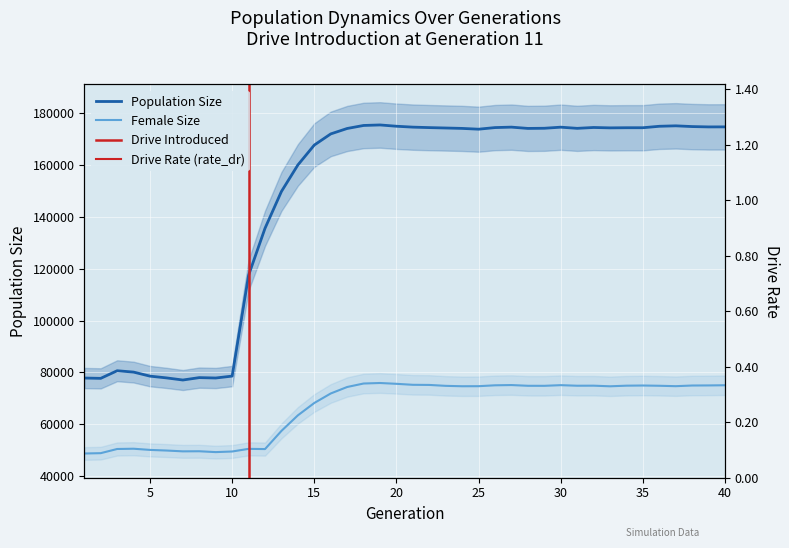

Reading left to right, transcribe all the data shown in this chart.

size: 77854.0	77729.0	80661.0	80139.0	78582.0	77910.0	77090.0	78014.0	77864.0	78599.0	117416.0	135500.0	149687.0	159888.0	167550.0	171838.0	173929.0	175091.0	175290.0	174792.0	174448.0	174268.0	174114.0	173958.0	173656.0	174278.0	174448.0	173951.0	174013.0	174432.0	173983.0	174315.0	174165.0	174219.0	174218.0	174780.0	174951.0	174666.0	174534.0	174547.0
female_size: 48798.0	48927.0	50533.0	50636.0	50181.0	49941.0	49626.0	49663.0	49332.0	49569.0	50586.0	50504.0	57499.0	63491.0	68251.0	71908.0	74403.0	75743.0	75940.0	75626.0	75245.0	75195.0	74843.0	74692.0	74714.0	75054.0	75149.0	74867.0	74855.0	75109.0	74889.0	74911.0	74674.0	74912.0	74974.0	74875.0	74718.0	74973.0	75006.0	75074.0
rate_dr: 0.0	0.0	0.0	0.0	0.0	0.0	0.0	0.0	0.0	0.0	0.3	0.3	0.3	0.3	0.3	0.3	0.3	0.3	0.3	0.3	0.3	0.3	0.3	0.3	0.3	0.3	0.3	0.3	0.3	0.3	0.3	0.3	0.3	0.3	0.3	0.3	0.3	0.3	0.3	0.3